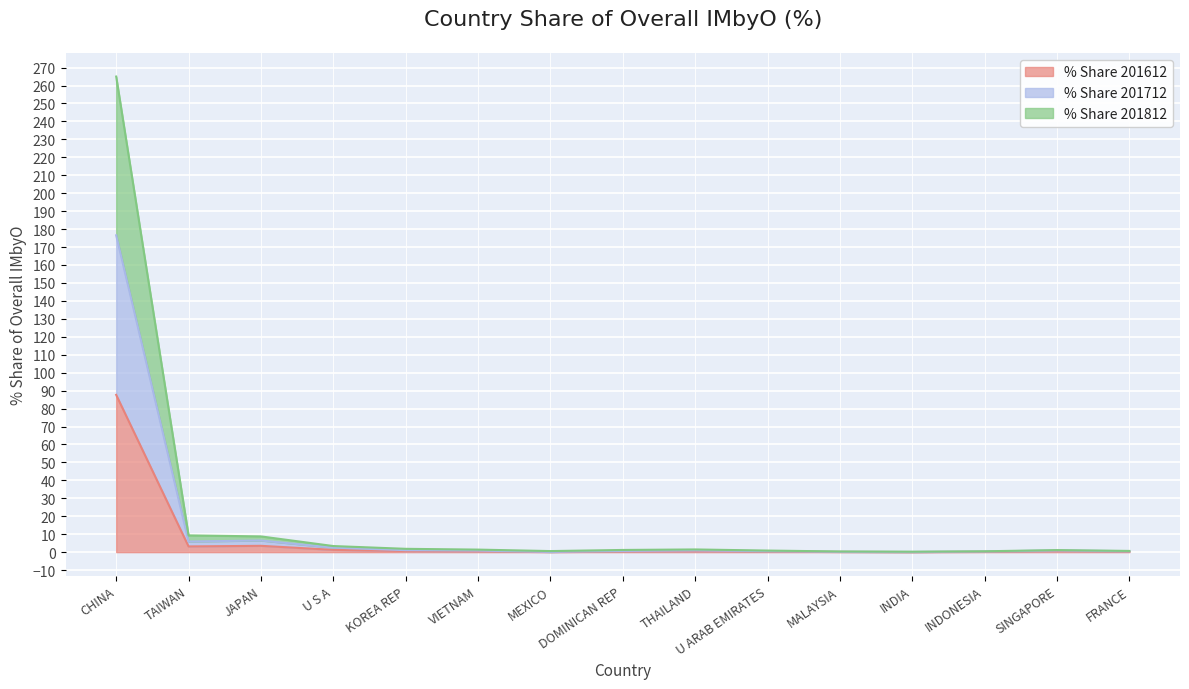

Reading left to right, what are all the values shown in this chart?

% Share 201612: 87.6	3.2	3.5	1.3	0.6	0.4	0.1	0.3	0.5	0.3	0.1	0.0	0.2	0.6	0.3
% Share 201712: 176.5	5.9	6.5	2.5	1.1	0.9	0.1	0.7	0.9	0.6	0.2	0.1	0.4	0.9	0.5
% Share 201812: 265.0	9.3	8.8	3.4	1.8	1.4	0.6	1.2	1.5	0.9	0.4	0.3	0.5	1.1	0.7